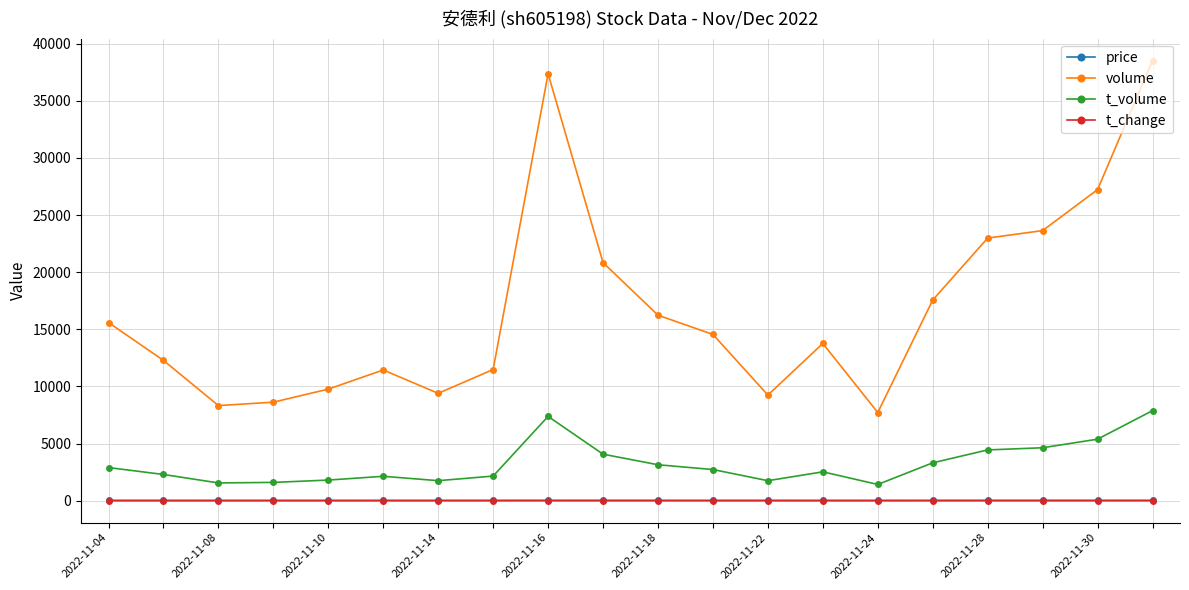

Which series has the largest range (max minus min)?

volume